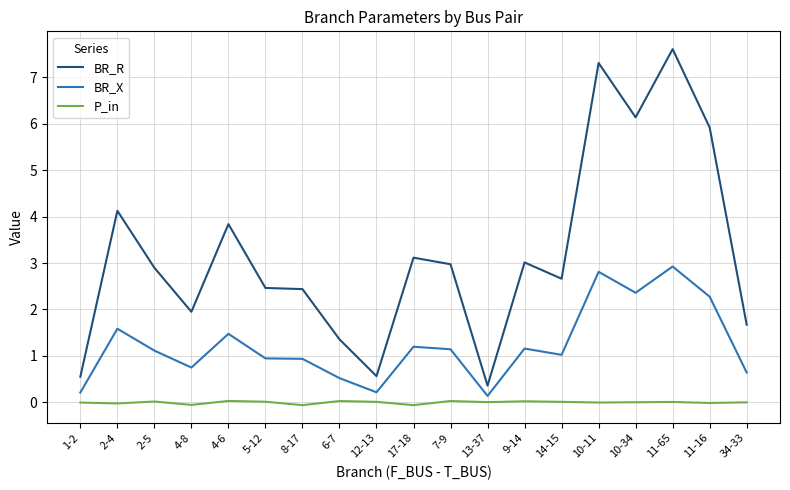

At which category does the chart reach its peak across all series?

11-65